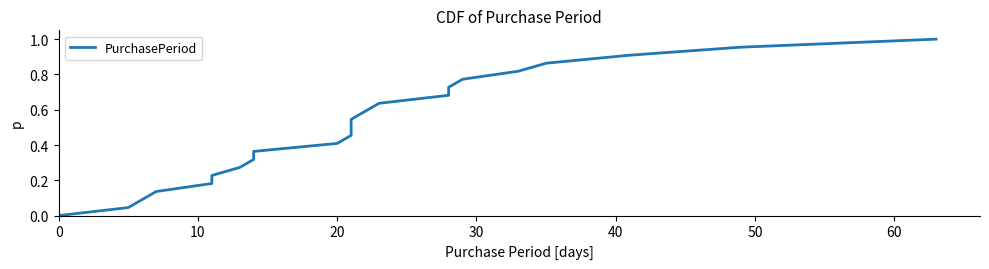

True or false: there are more than 1 points higher than both neighbors.

False